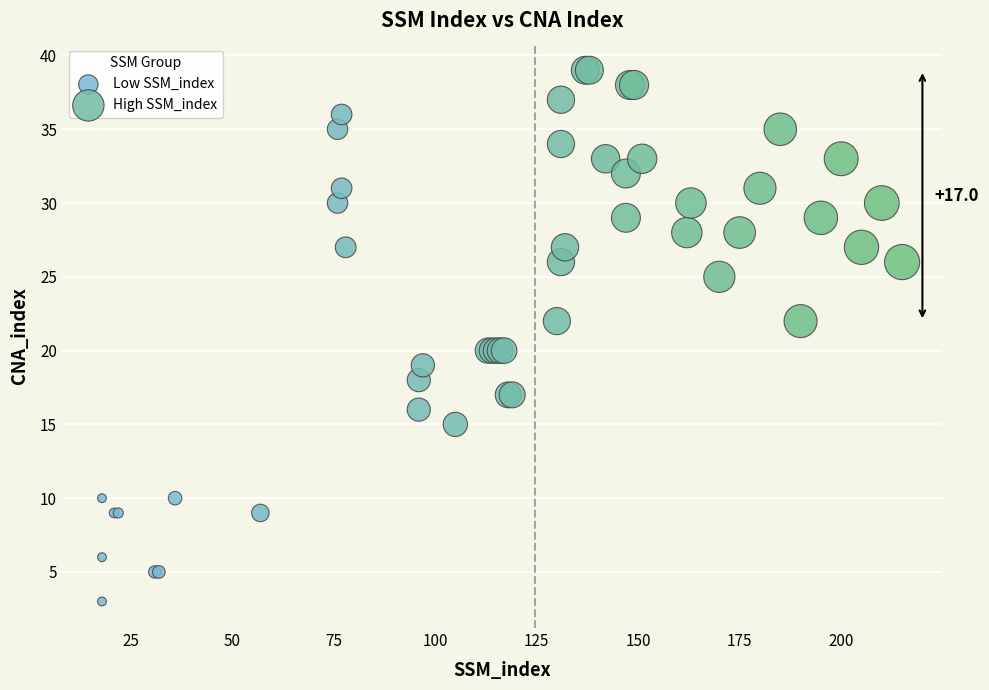

Which series contains the lowest Y value?

Low SSM_index